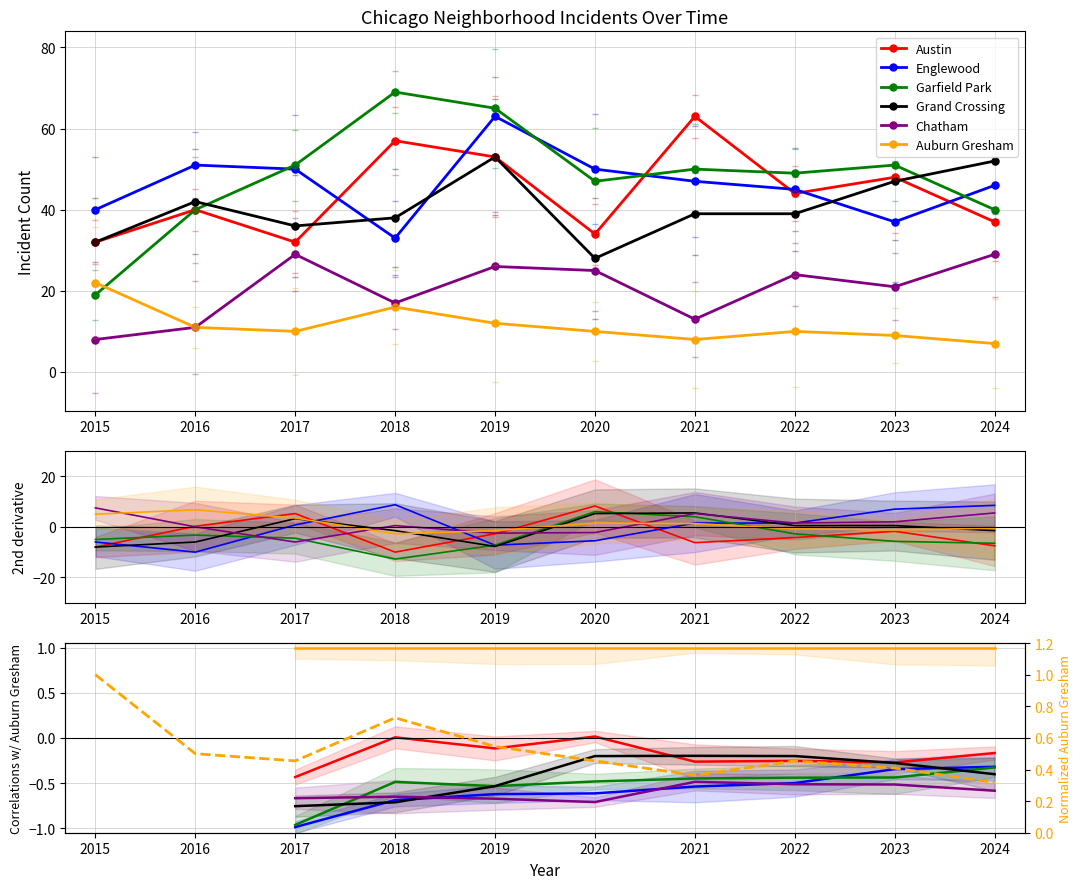

At which label does Chatham reach its minimum?

2015